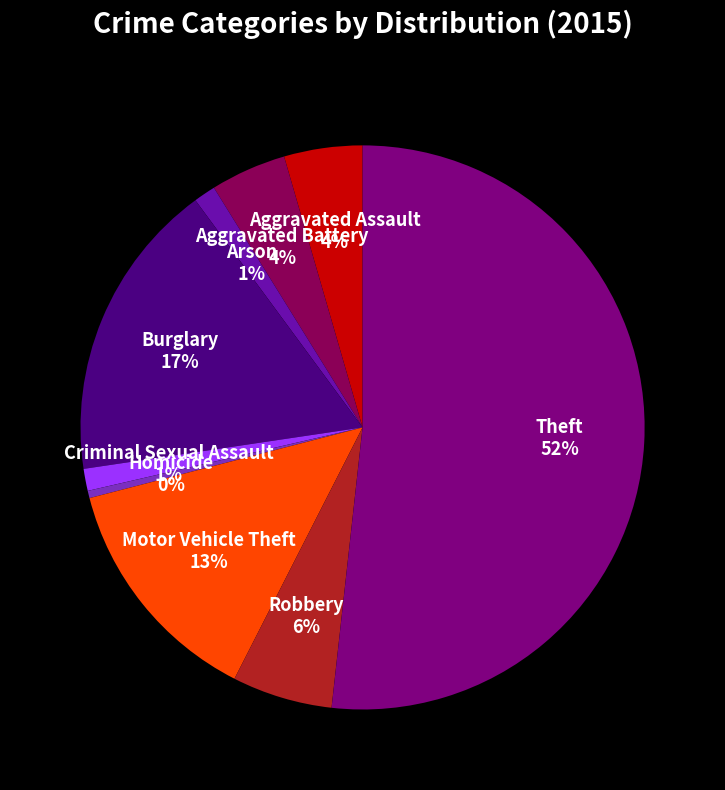

Combined, do Aggravated Assault and Criminal Sexual Assault account for over 50%?

No